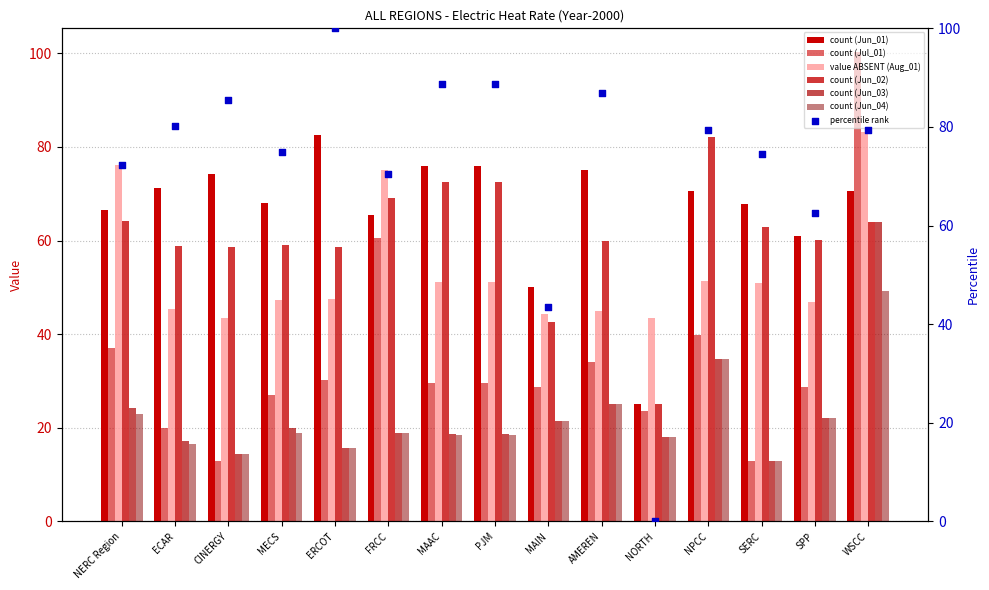

At how many categories does at least one series exceed 96?

1